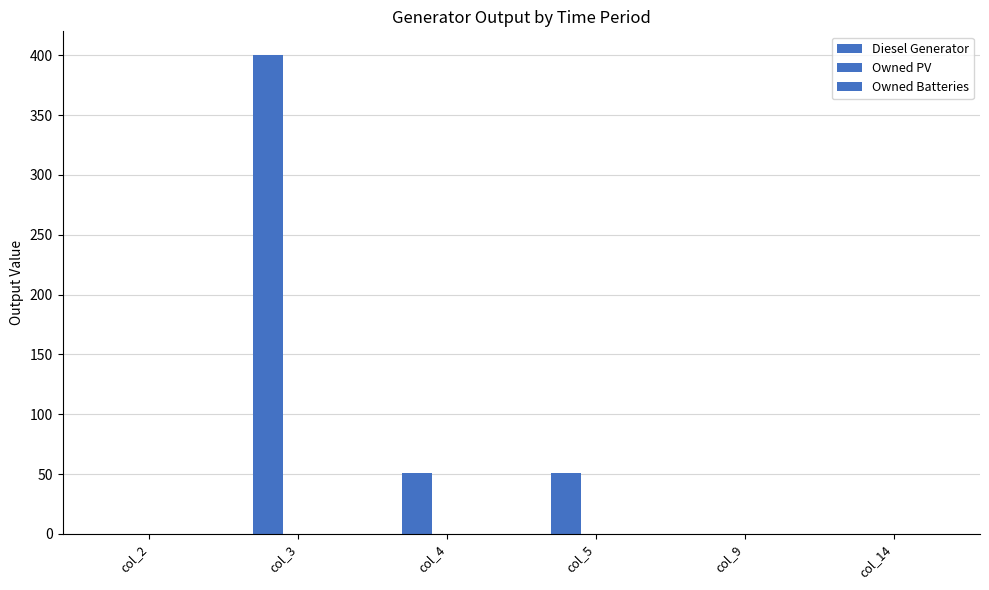

Between col_9 and col_5, which is larger?

col_5